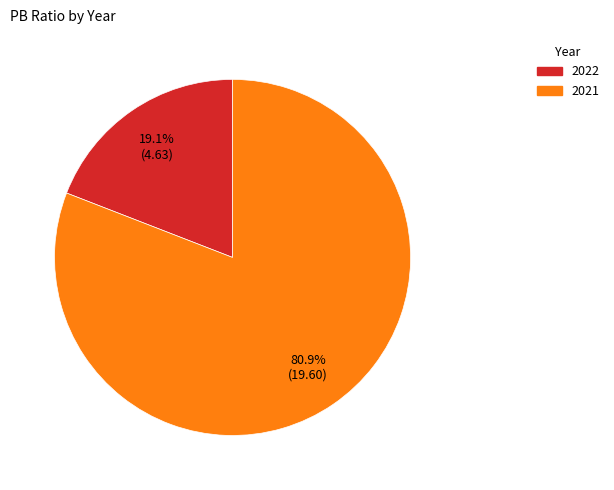

To the nearest percent, what percentage of the pie is 2021?

81%